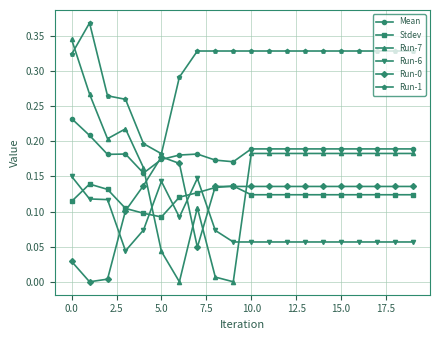

Does the chart display data point markers on the line(s)?

Yes